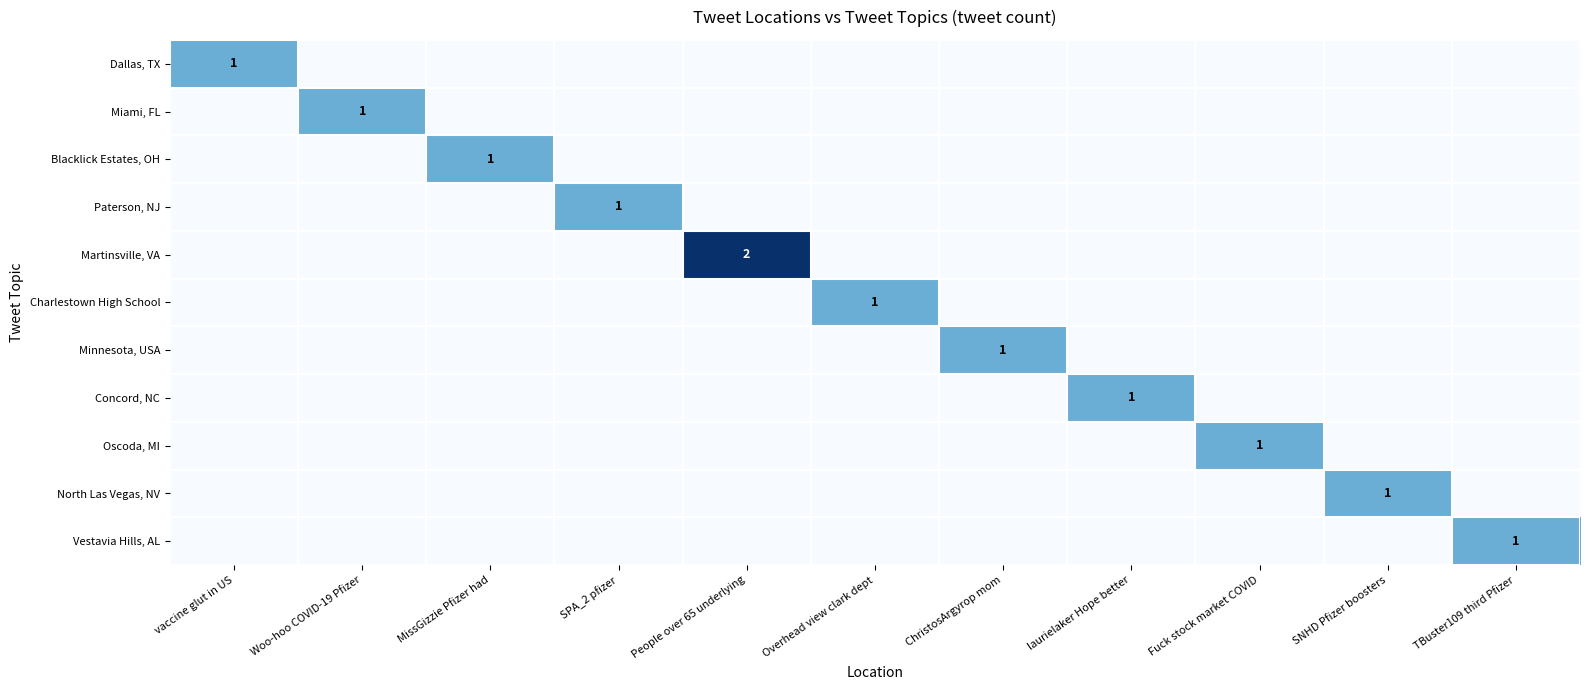

What is the difference between the highest and lowest values at People over 65 underlying?

2